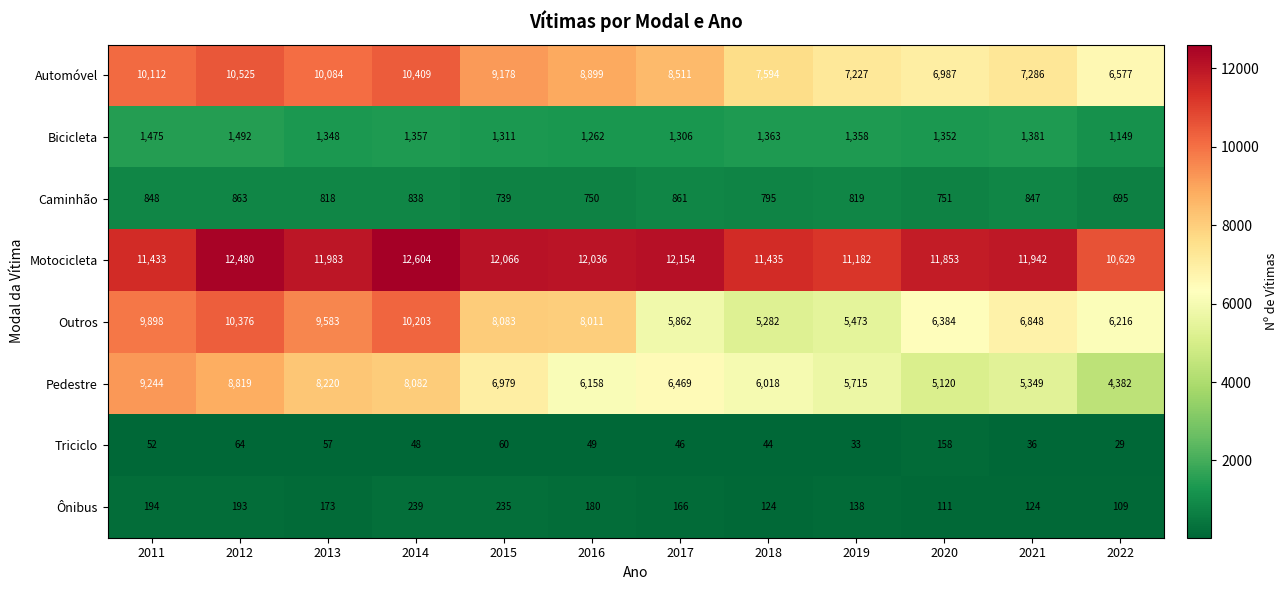

How many data points does each series have?

12